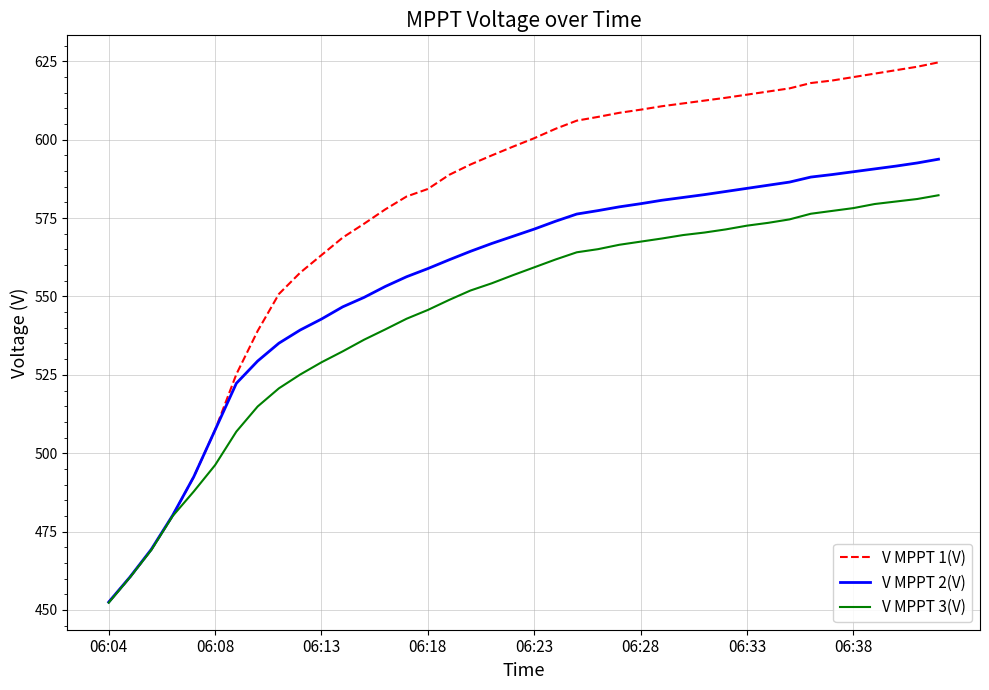

Count the number of categories in the chart.

40